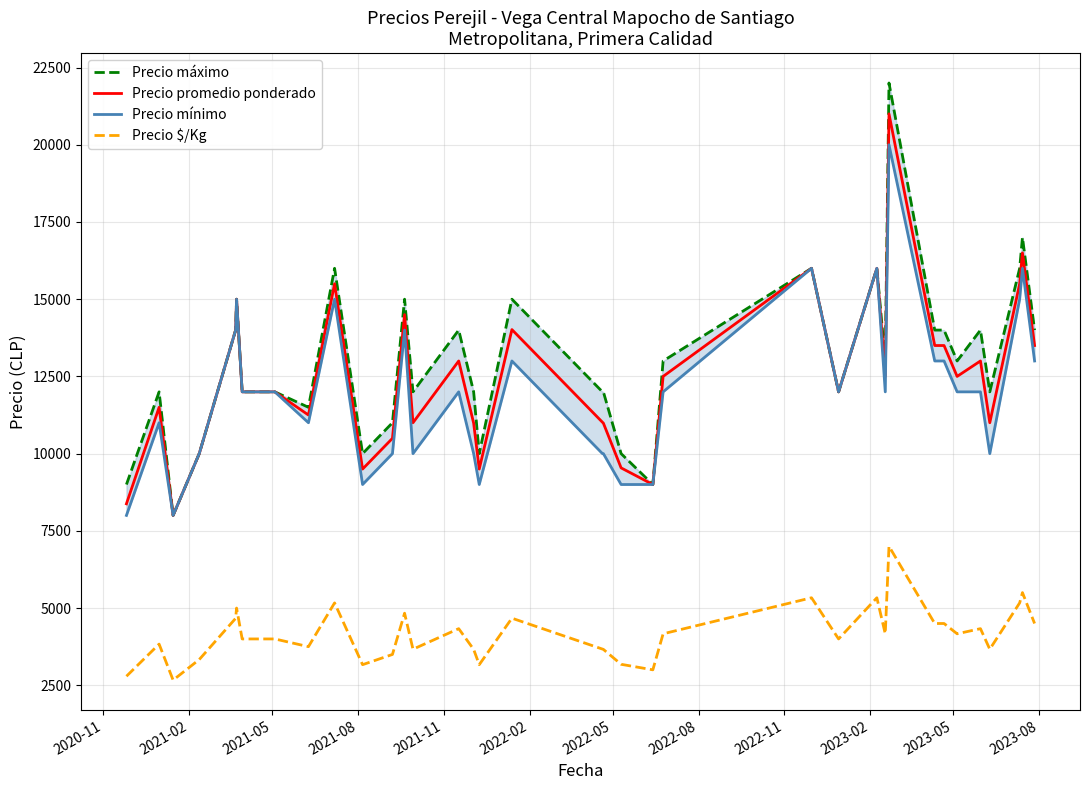

What is the maximum value for Precio promedio ponderado?

21000